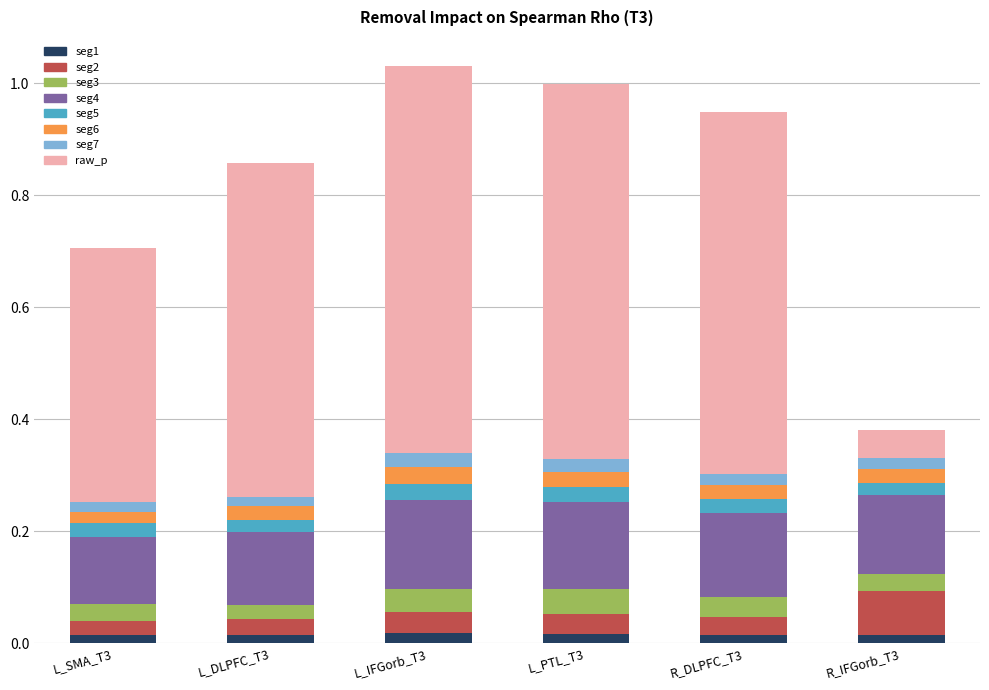

True or false: raw_p has a value of 0.6 at L_DLPFC_T3.

True